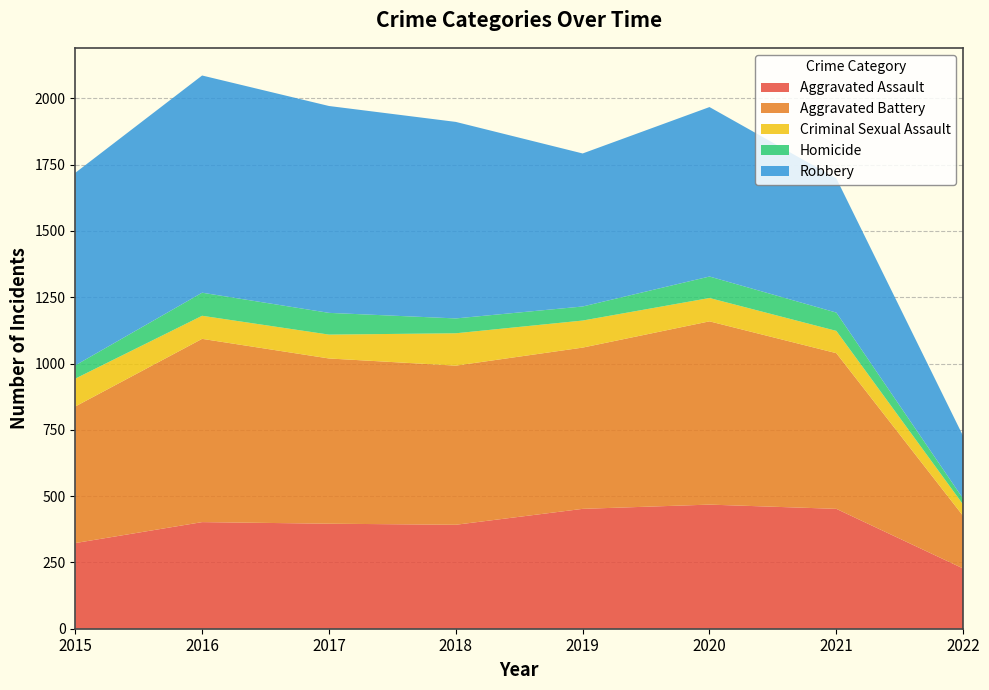

Reading left to right, what are all the values shown in this chart?

Aggravated Assault: 2015=323	2016=402	2017=396	2018=392	2019=452	2020=468	2021=452	2022=227
Aggravated Battery: 2015=515	2016=691	2017=623	2018=600	2019=608	2020=691	2021=587	2022=198
Criminal Sexual Assault: 2015=105	2016=87	2017=90	2018=122	2019=102	2020=88	2021=84	2022=43
Homicide: 2015=50	2016=87	2017=82	2018=56	2019=53	2020=81	2021=69	2022=22
Robbery: 2015=726	2016=819	2017=780	2018=741	2019=577	2020=639	2021=506	2022=236